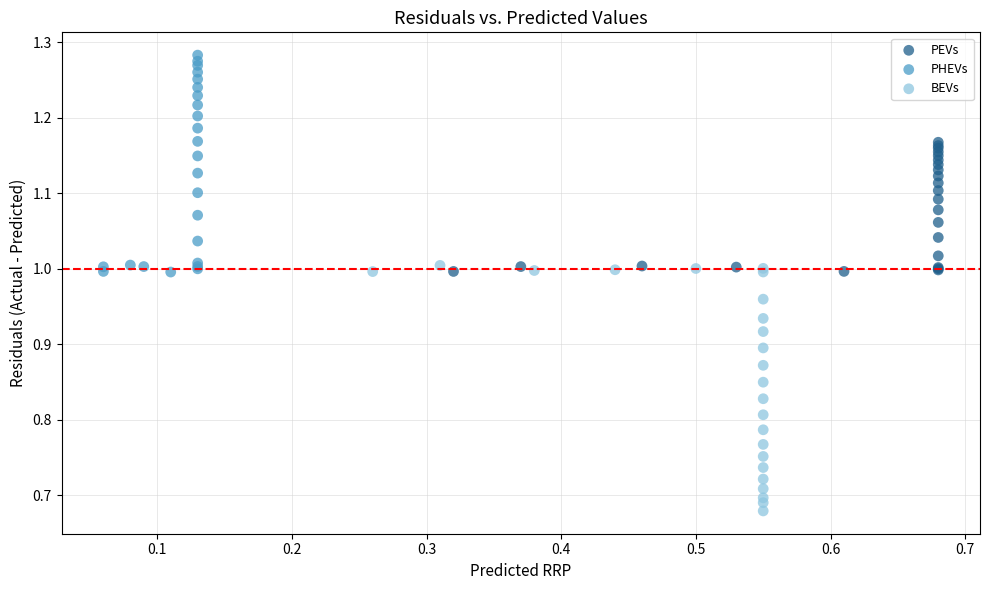

Which series has the widest spread of Y values?

BEVs